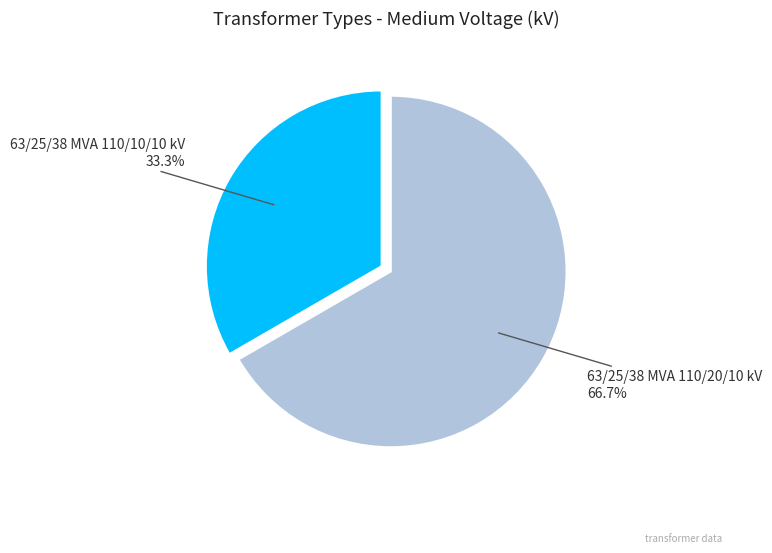

To the nearest percent, what percentage of the pie is 63/25/38 MVA 110/10/10 kV?

33%